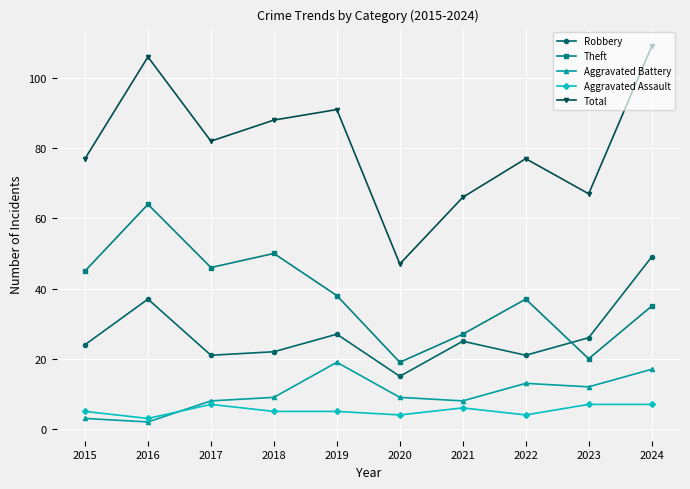

True or false: Aggravated Assault has more than 0 points higher than both neighbors.

True